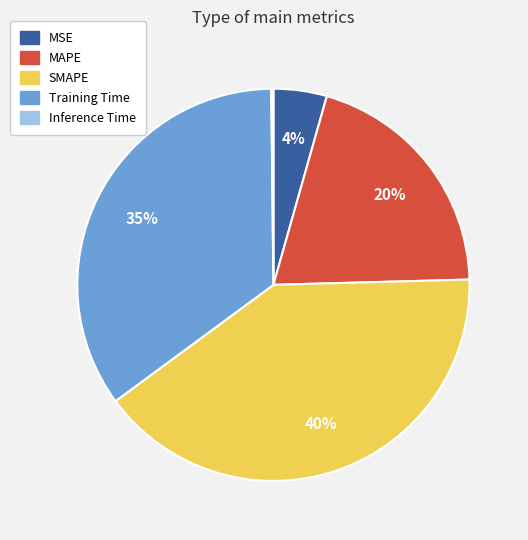

To the nearest percent, what is the difference between the MAPE and SMAPE slice percentages?

20%